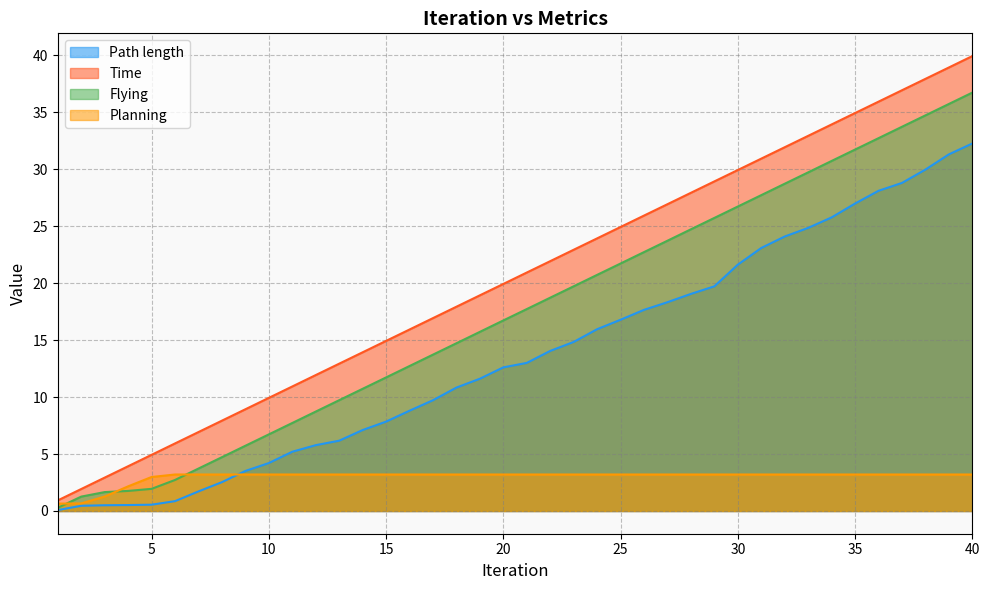

How many data points does each series have?

40